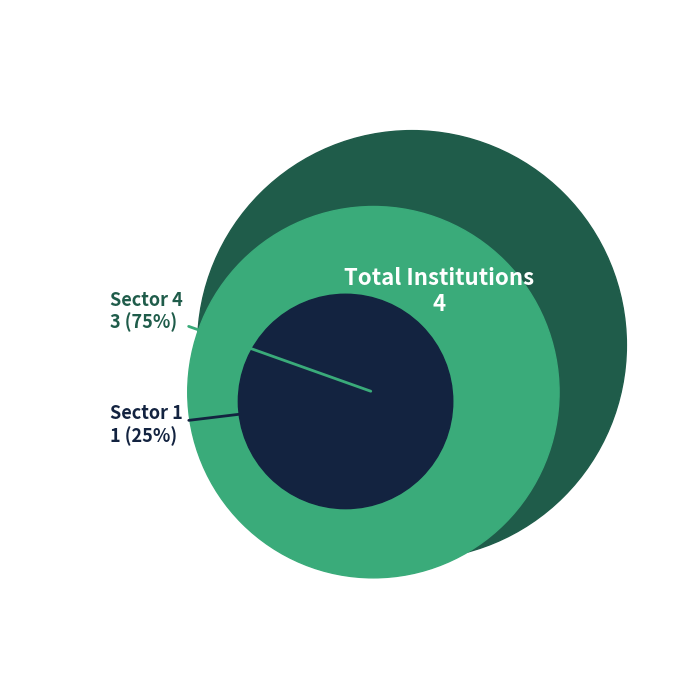

Does College of Southern Idaho account for over 50% of the chart?

No